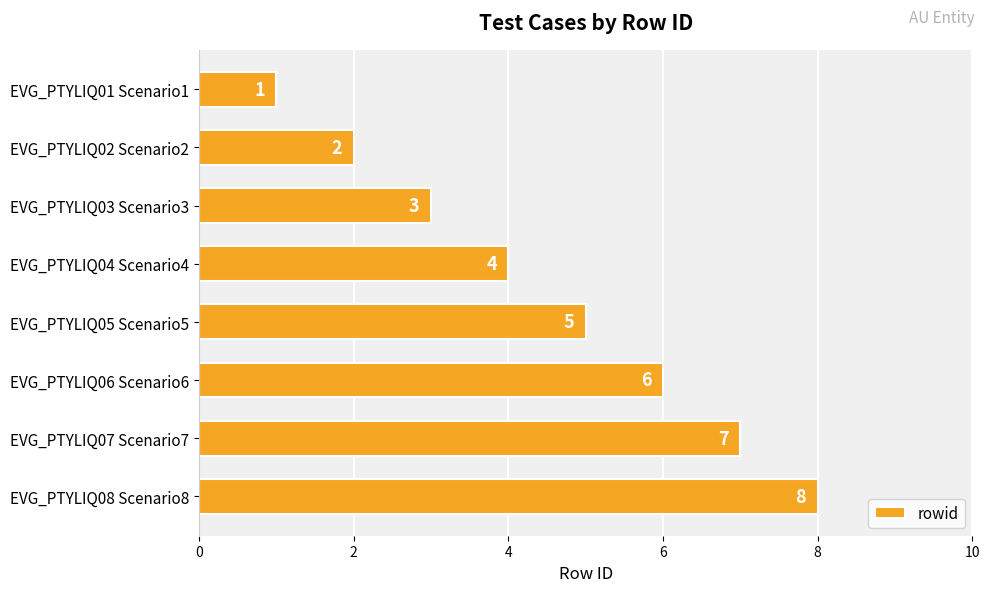

What position from the bottom is EVG_PTYLIQ08 Scenario8?

1